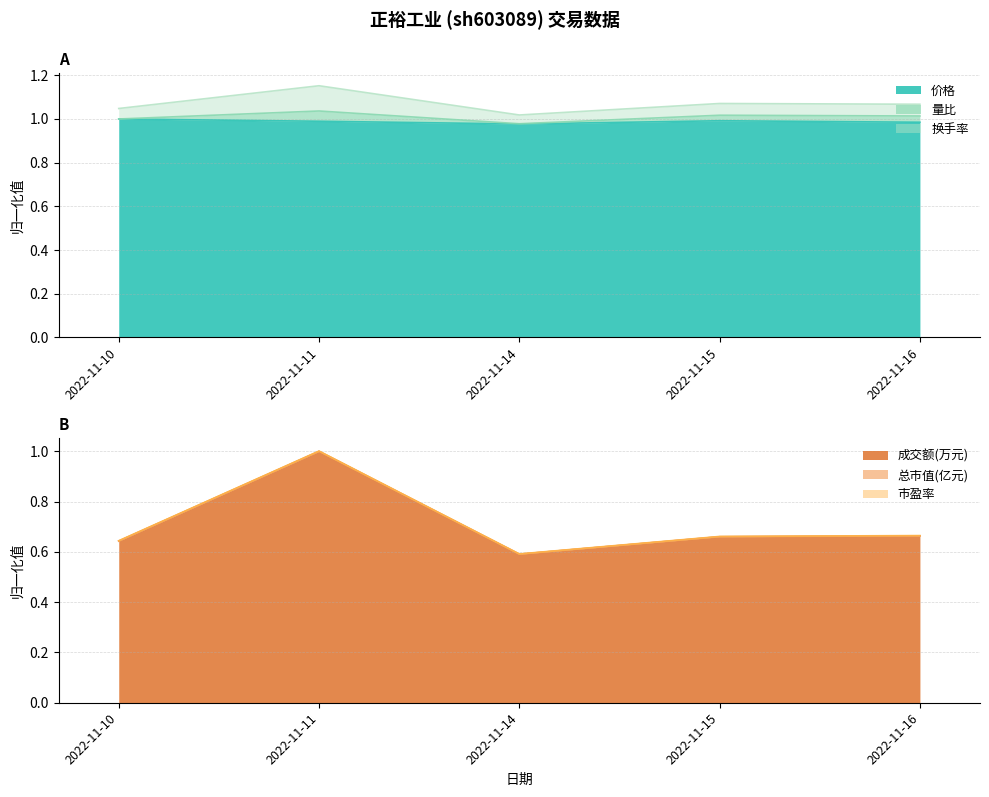

Is it true that 价格 equals 1.0 at 2022-11-14?

True